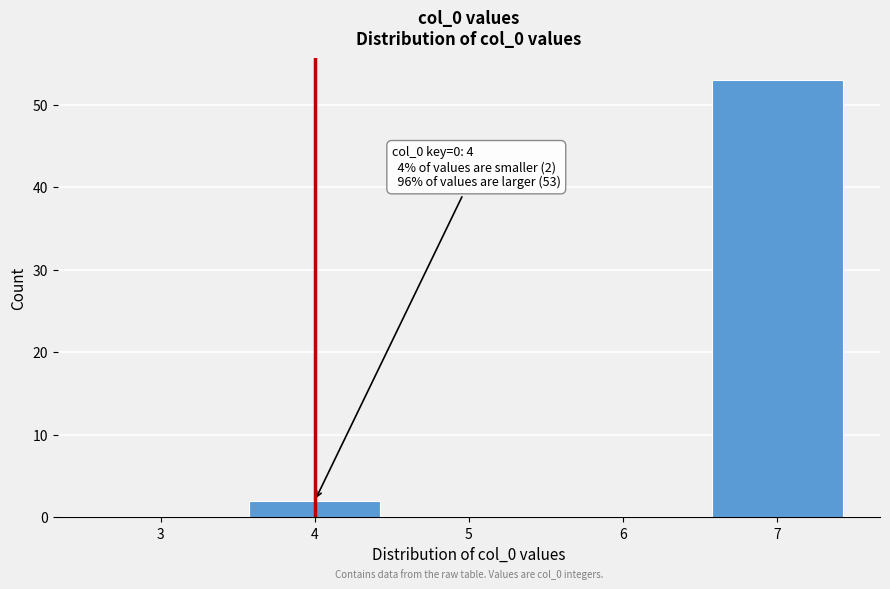

Reading right to left, transcribe all the data shown in this chart.

7=53	6=0	5=0	4=2	3=0